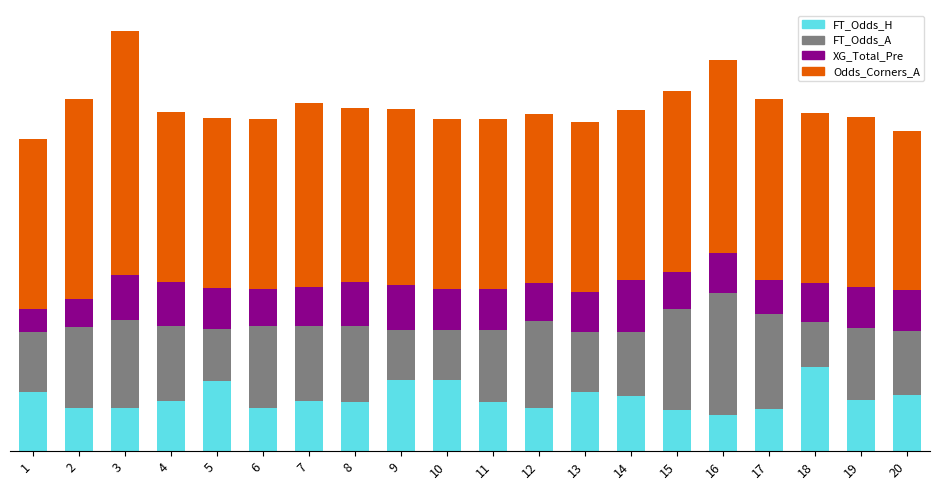

At which category is the sum across all series the highest?

3